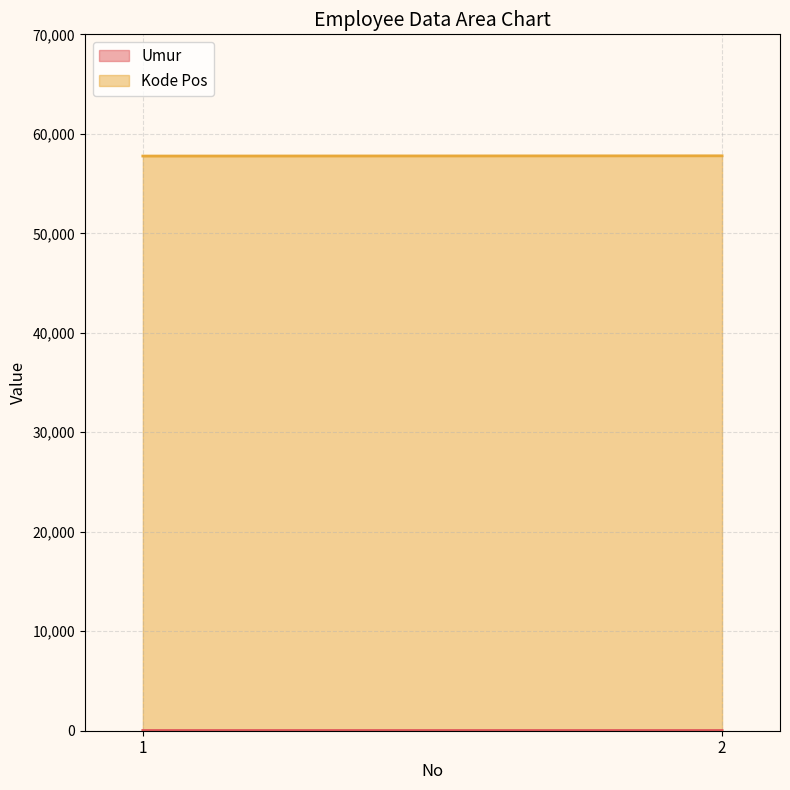

Between 1 and 2, which series saw the biggest shift?

Kode Pos